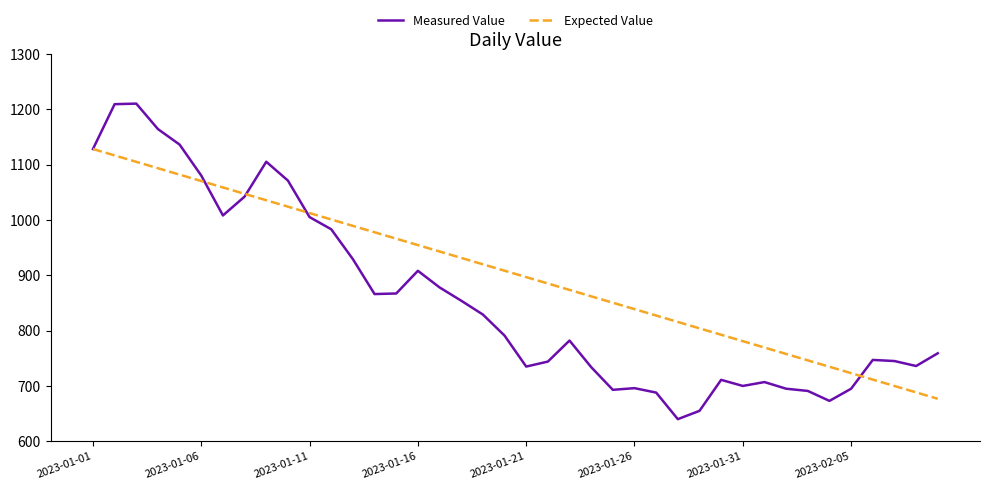

What is the difference between the maximum and minimum values in the Expected Value series?

451.2